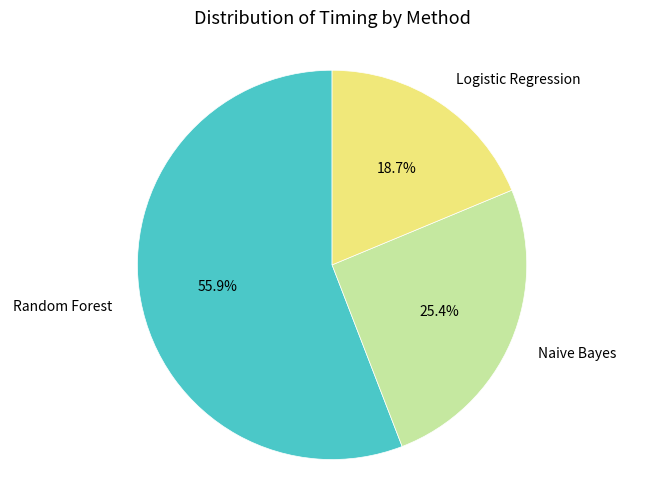

Which category accounts for the majority?

Random Forest